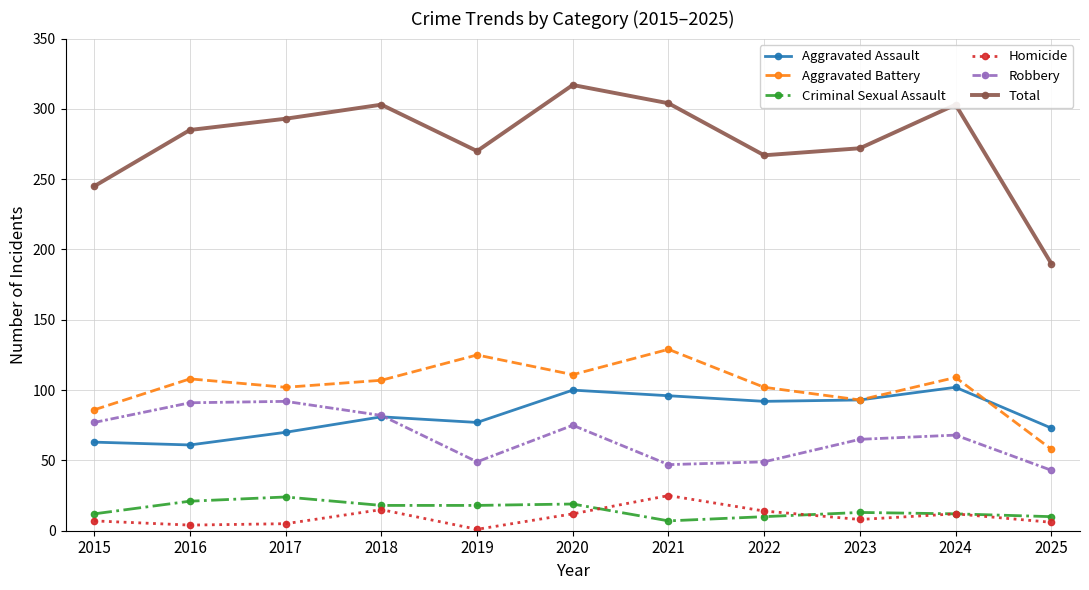

What is the value of the Total point at the 1st from the left?

245